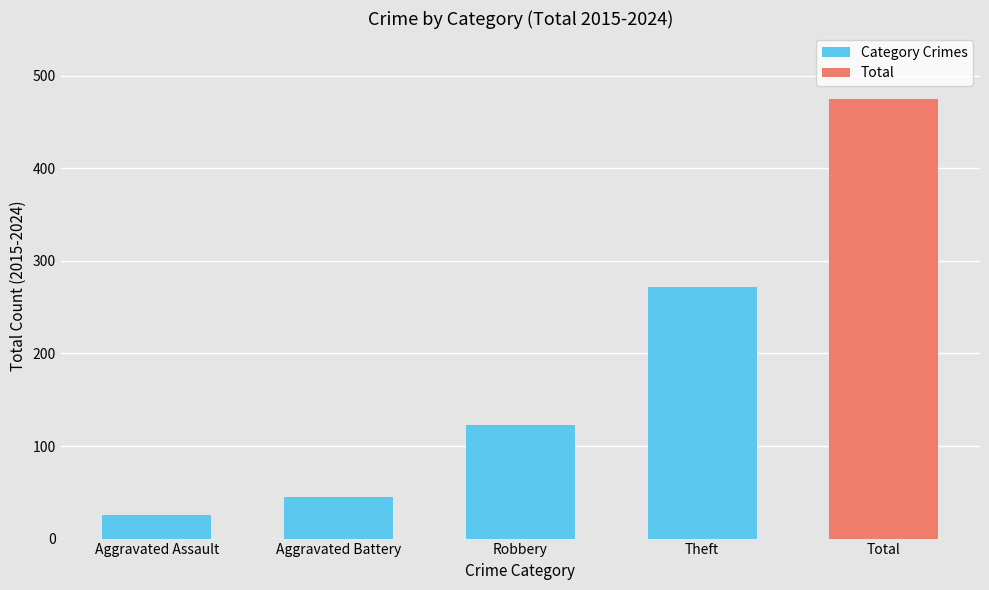

What is the maximum value shown in the chart?

475